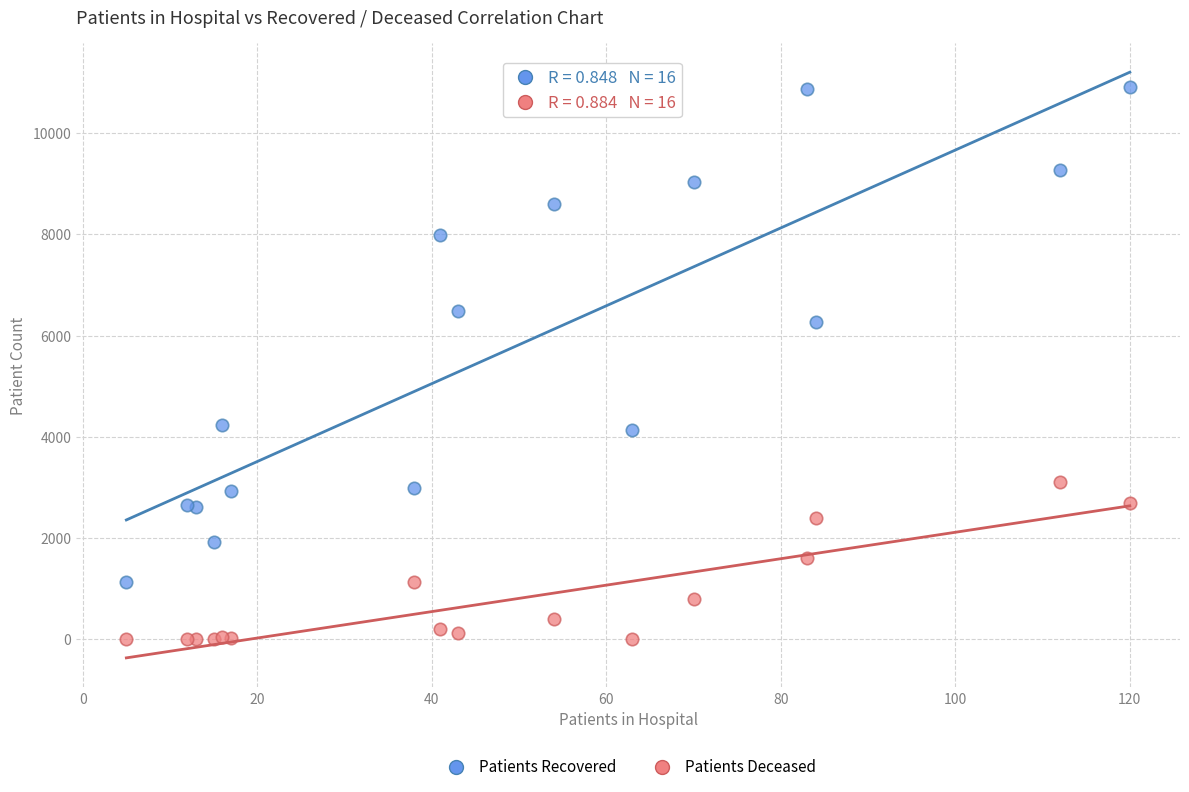

Which series reaches the maximum Y coordinate?

Patients Recovered